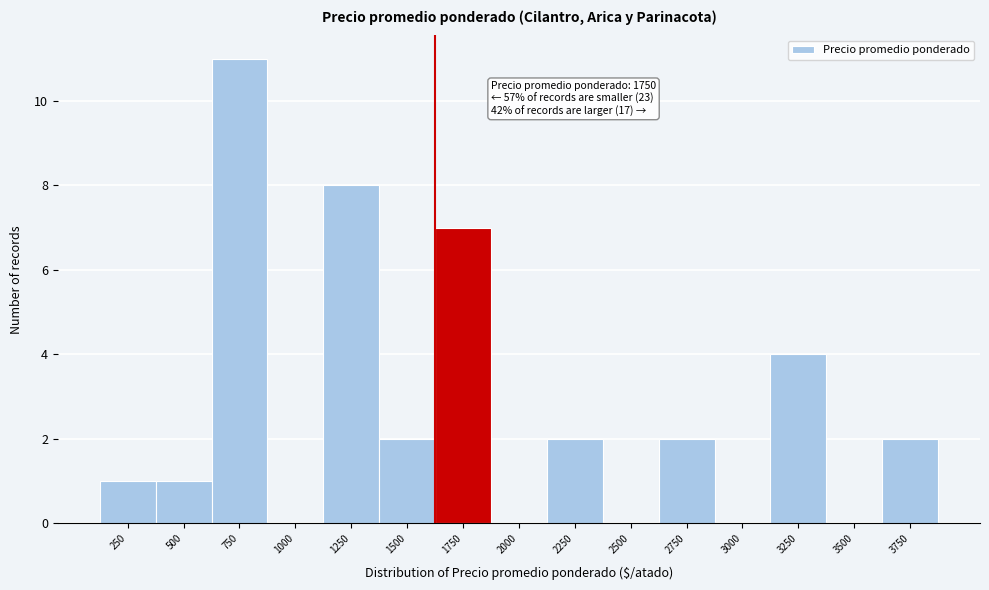

Reading right to left, what are all the values shown in this chart?

3750=2	3500=0	3250=4	3000=0	2750=2	2500=0	2250=2	2000=0	1750=7	1500=2	1250=8	1000=0	750=11	500=1	250=1